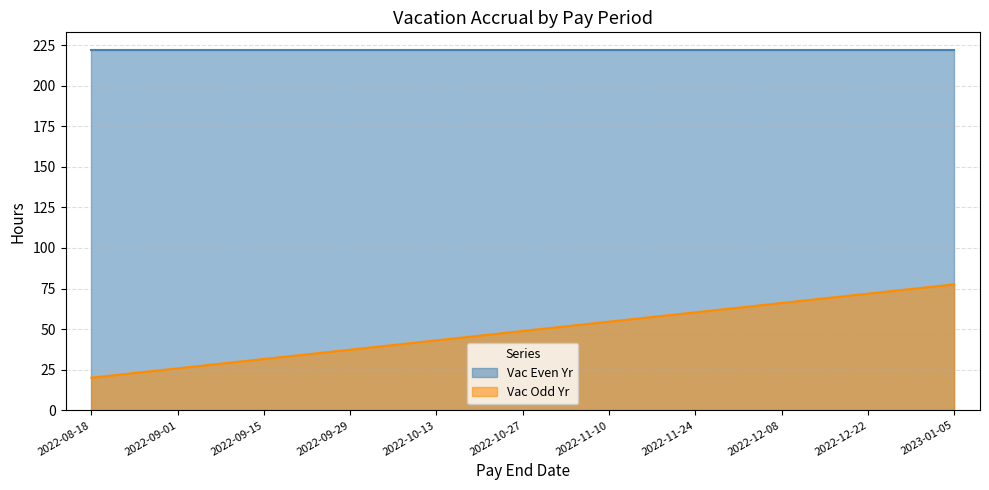

The chart shows a value of 77.6 at 2023-01-05. True or false?

True